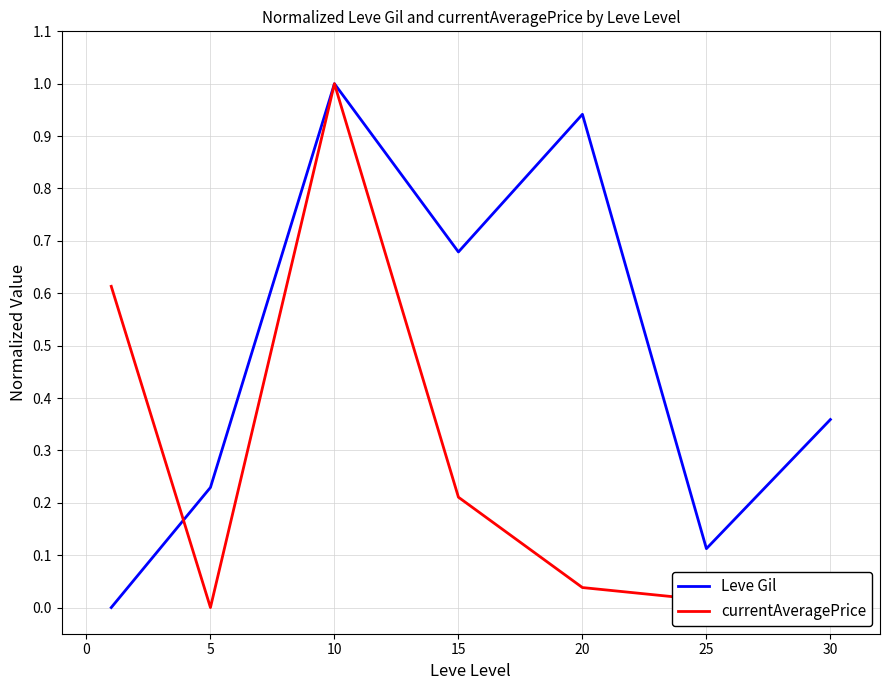

Which series has the largest total across all categories?

Leve Gil